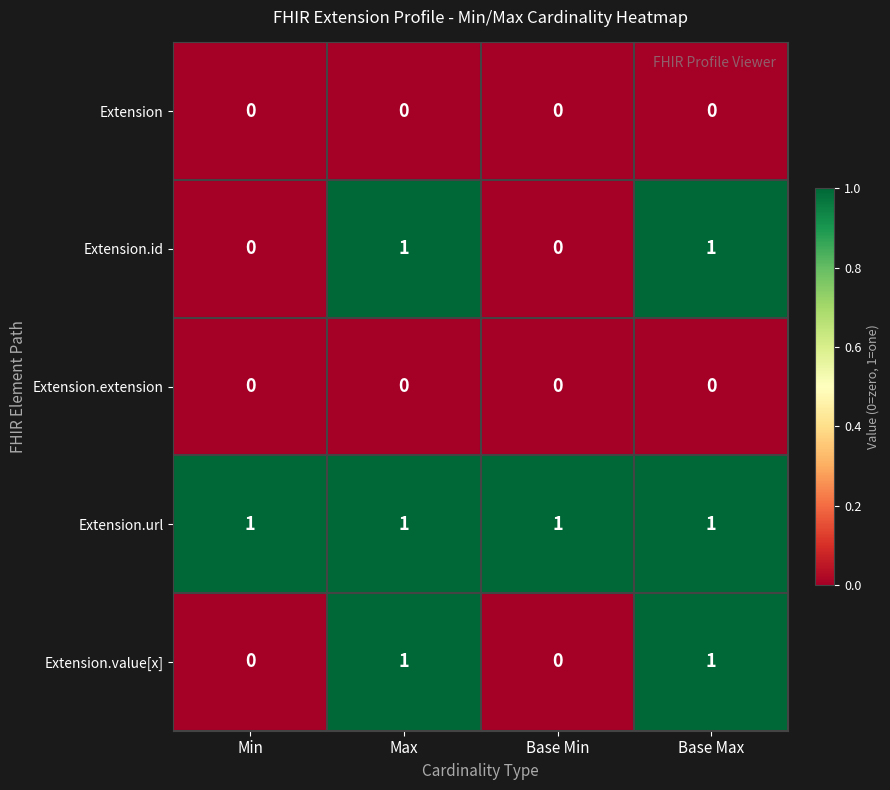

Which series has the largest total across all categories?

Extension.url